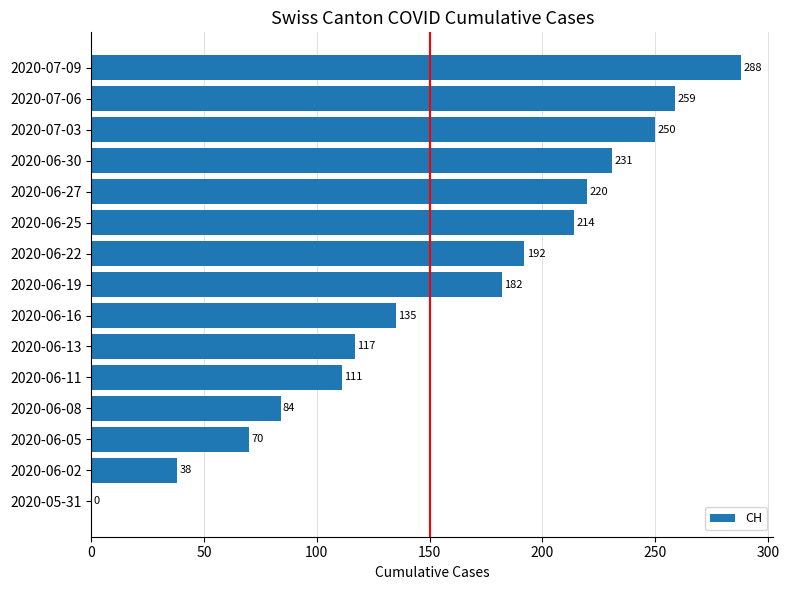

Where is the data nearest to the value 144?

2020-06-16